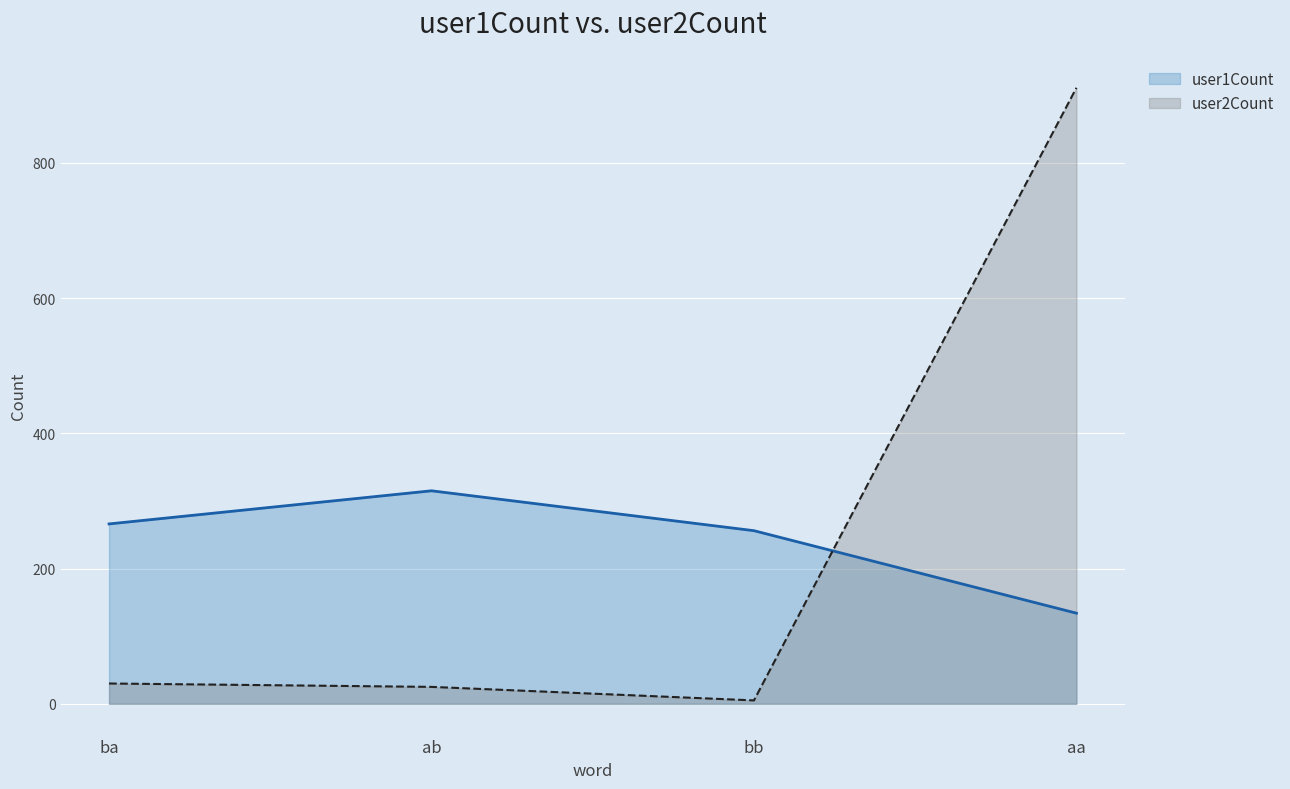

Does the chart display data point markers on the line(s)?

No